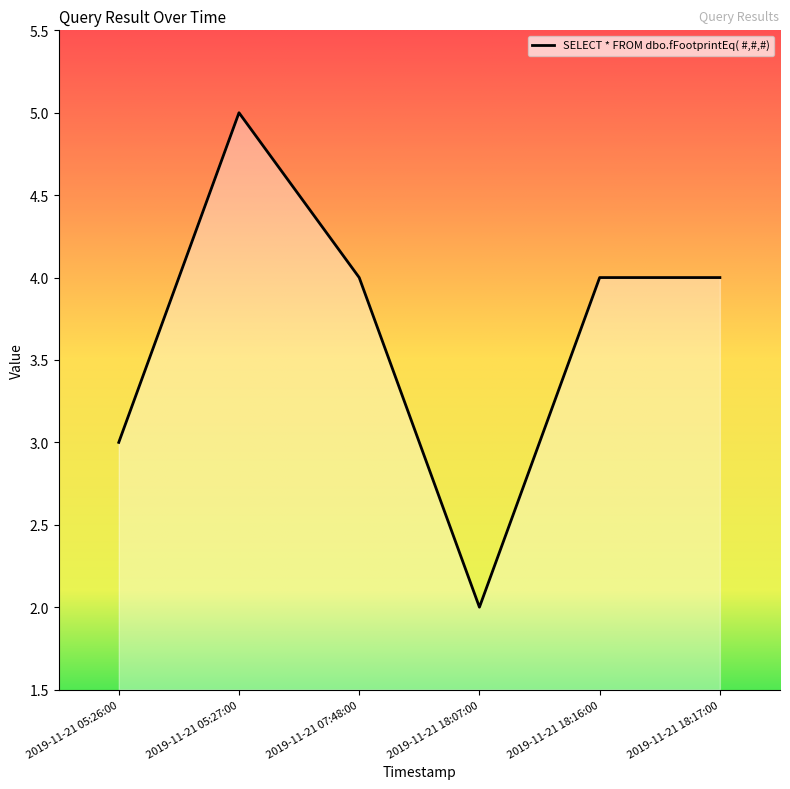

What is the difference between the maximum and second lowest values?

2